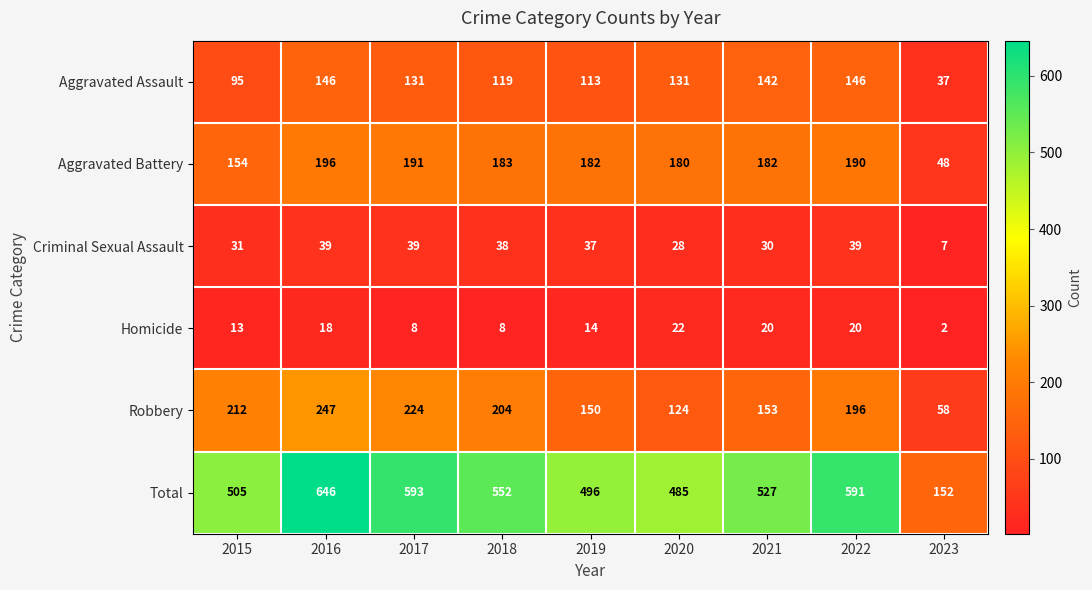

List the series in order of their peak value, lowest first.

Homicide, Criminal Sexual Assault, Aggravated Assault, Aggravated Battery, Robbery, Total